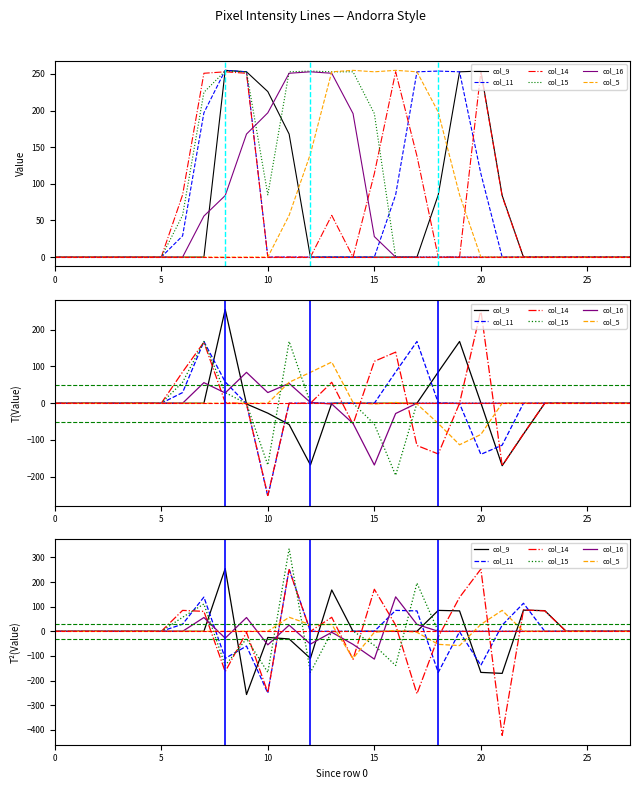

How many intersections are there between col_16 and col_5?

7